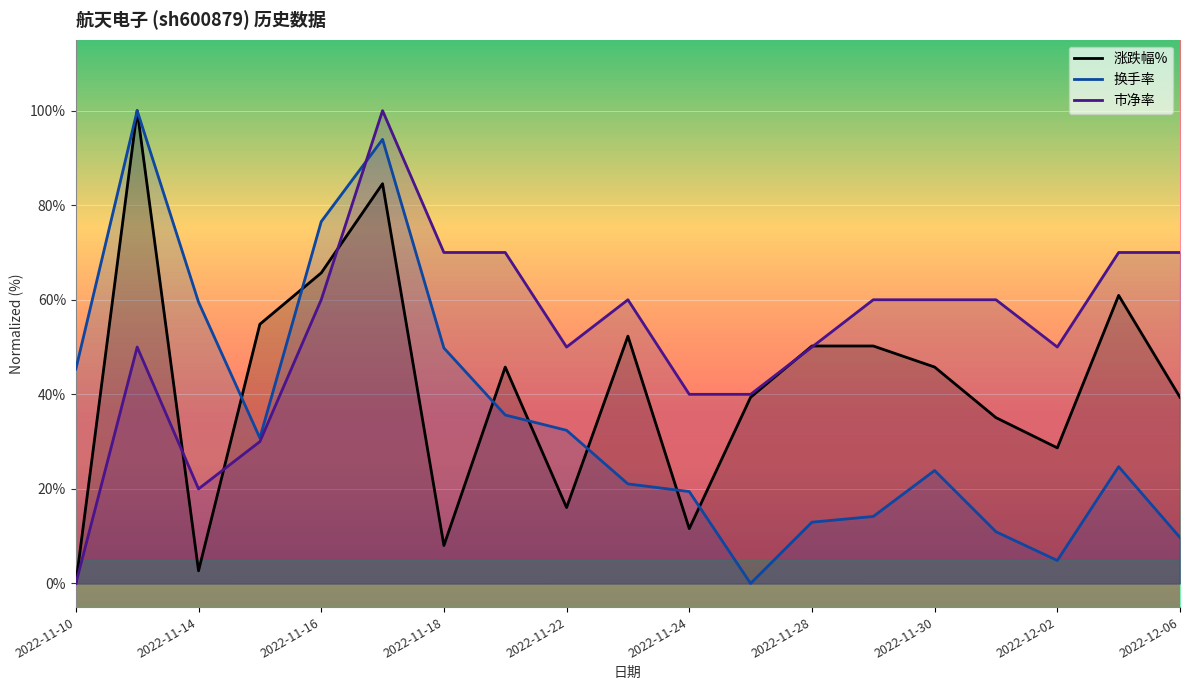

Rank the series by their average value, from highest to lowest.

市净率, 涨跌幅%, 换手率